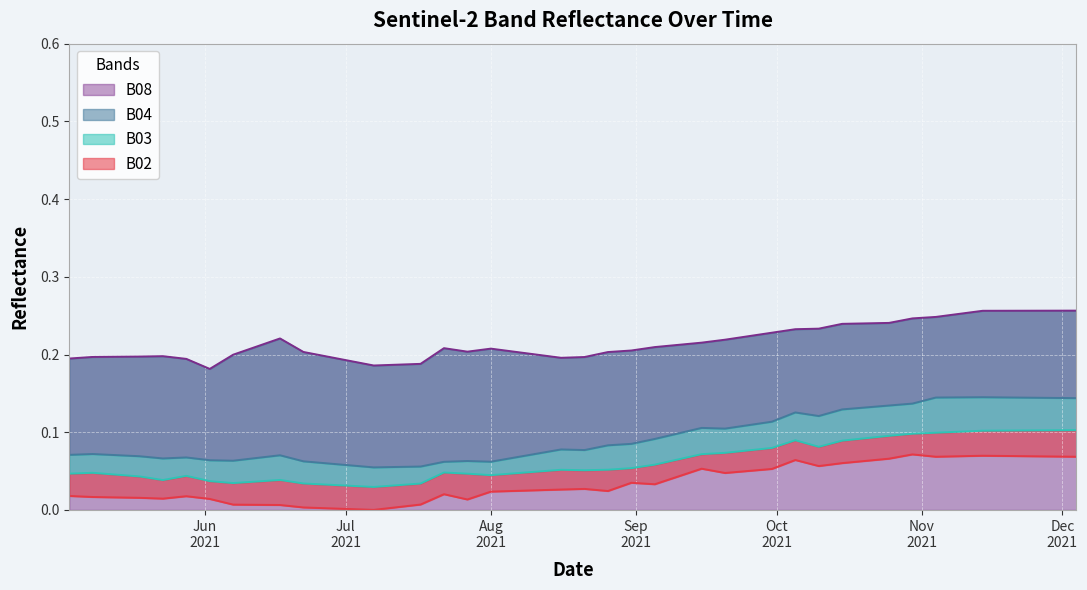

The value of B08 at 2021-06-07 is 0.2. True or false?

True